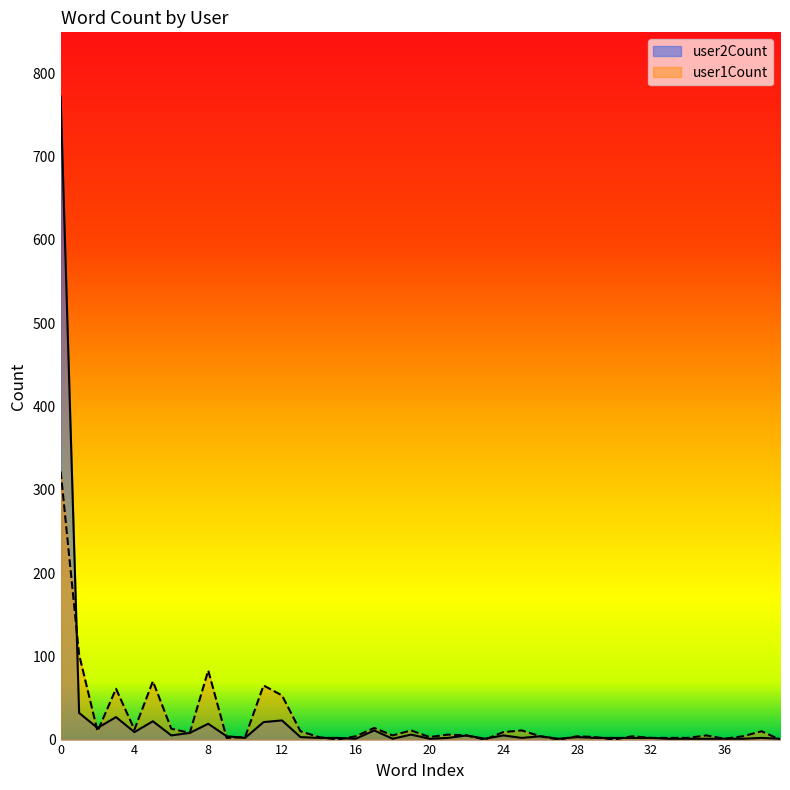

What is the total value across all series at 25?

13